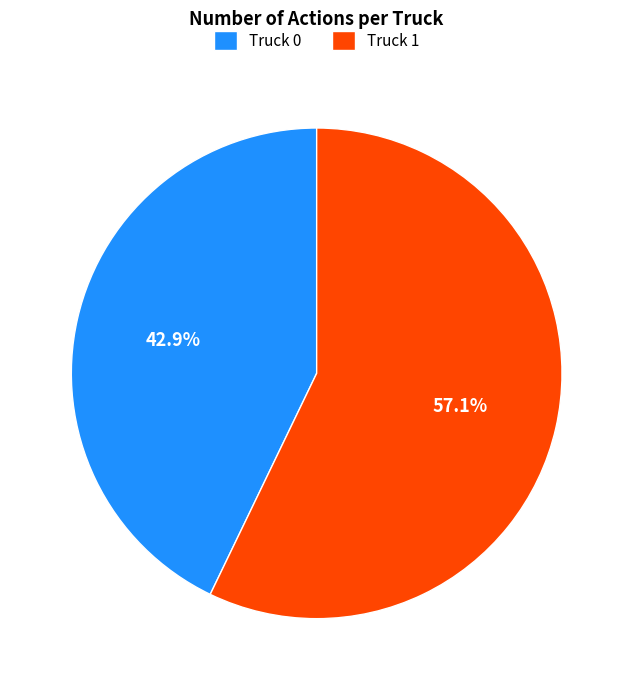

What portion of the pie excludes Truck 1?

42.9%